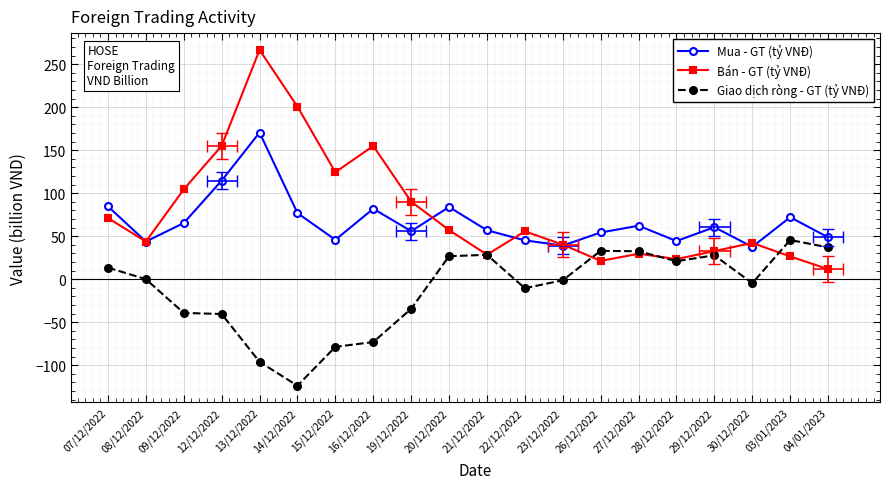

Does the chart display data point markers on the line(s)?

Yes